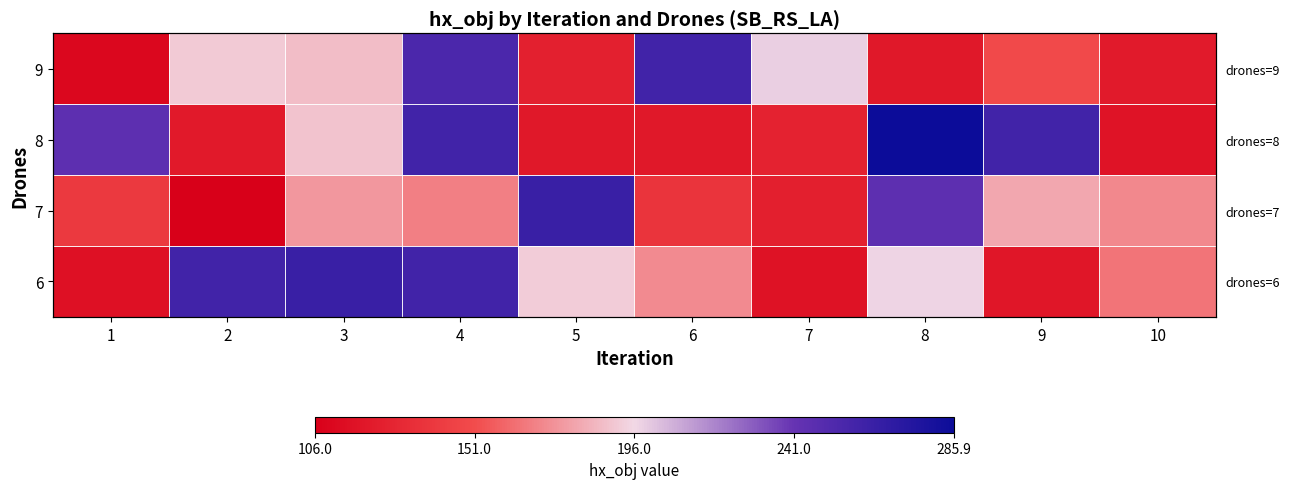

Rank the categories by 9 value from highest to lowest.

6, 4, 7, 2, 3, 9, 5, 10, 8, 1